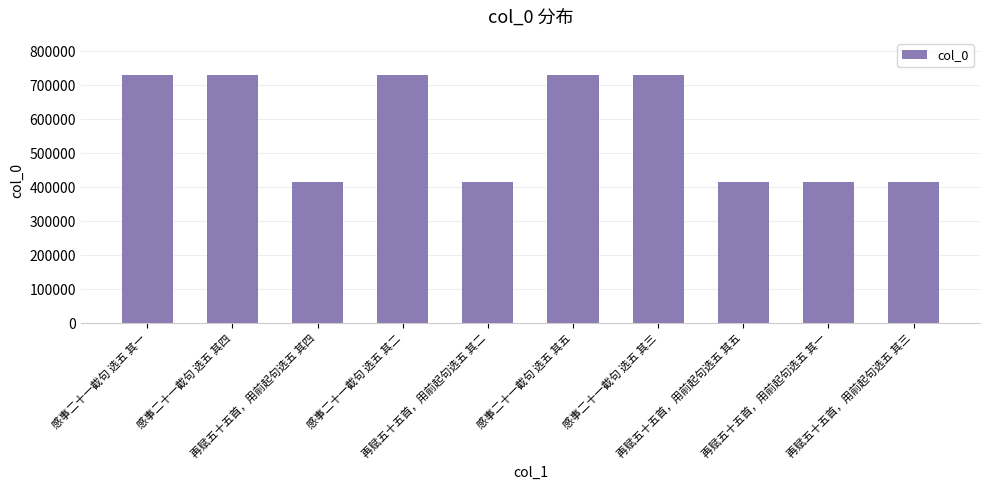

How many distinct data groups are displayed?

1